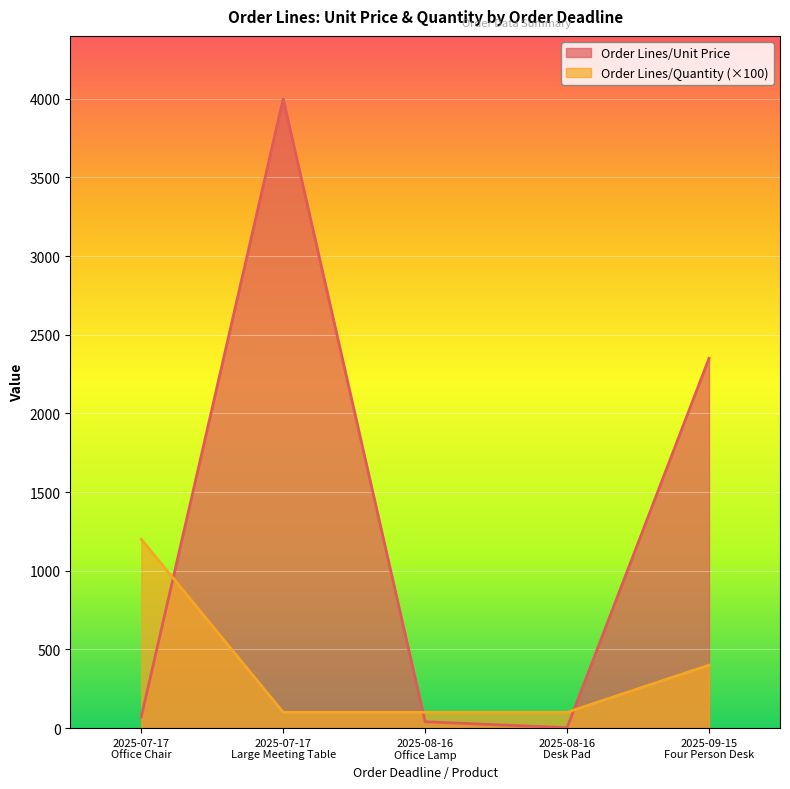

Reading right to left, what are all the values shown in this chart?

Order Lines/Unit Price: 2350.0	2.0	40.0	4000.0	70.0
Order Lines/Quantity: 400.0	100.0	100.0	100.0	1200.0